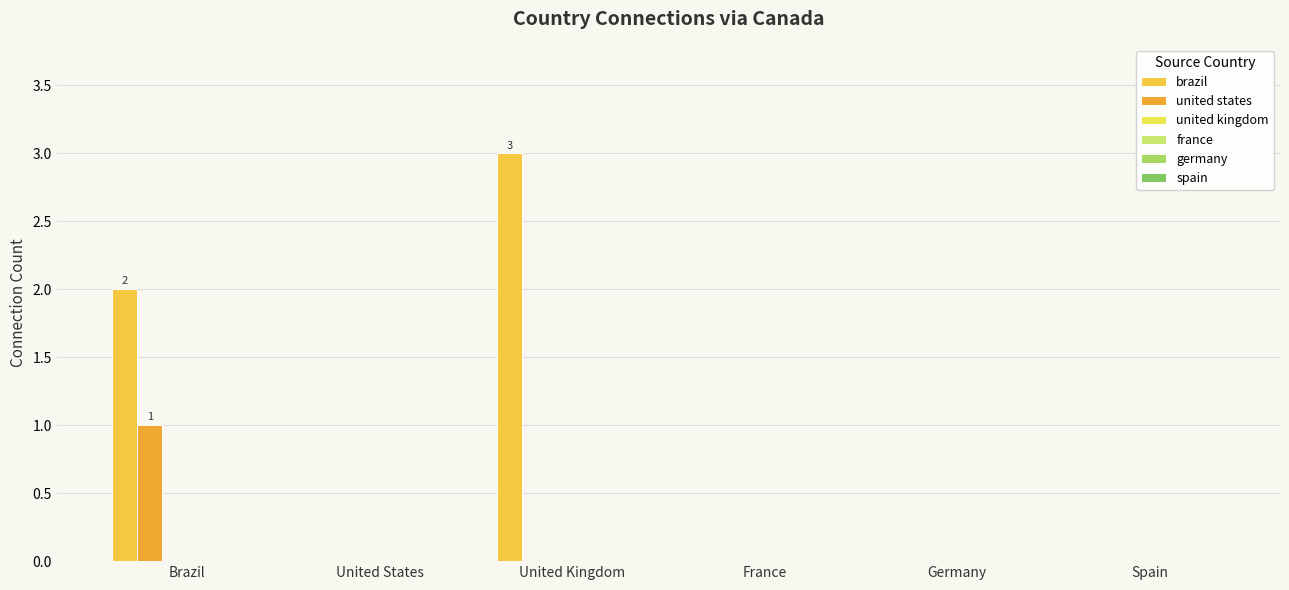

Does the chart contain stacked bars?

No